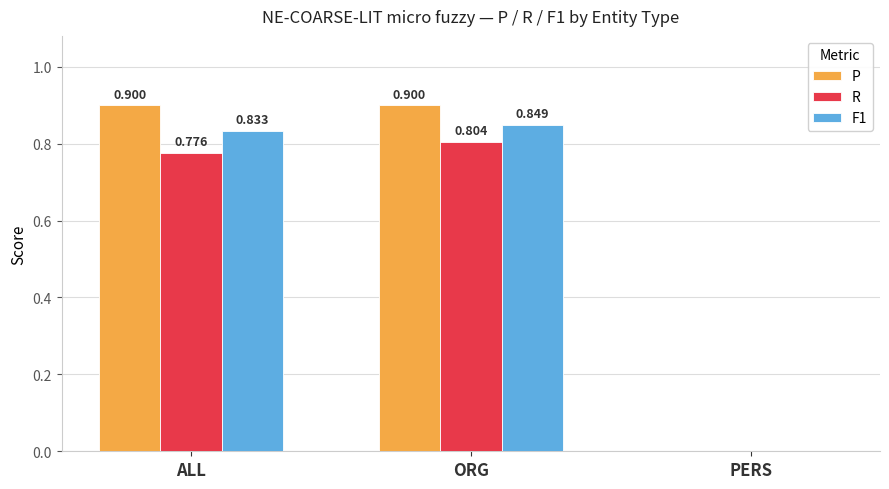

Which series has the largest total across all categories?

P